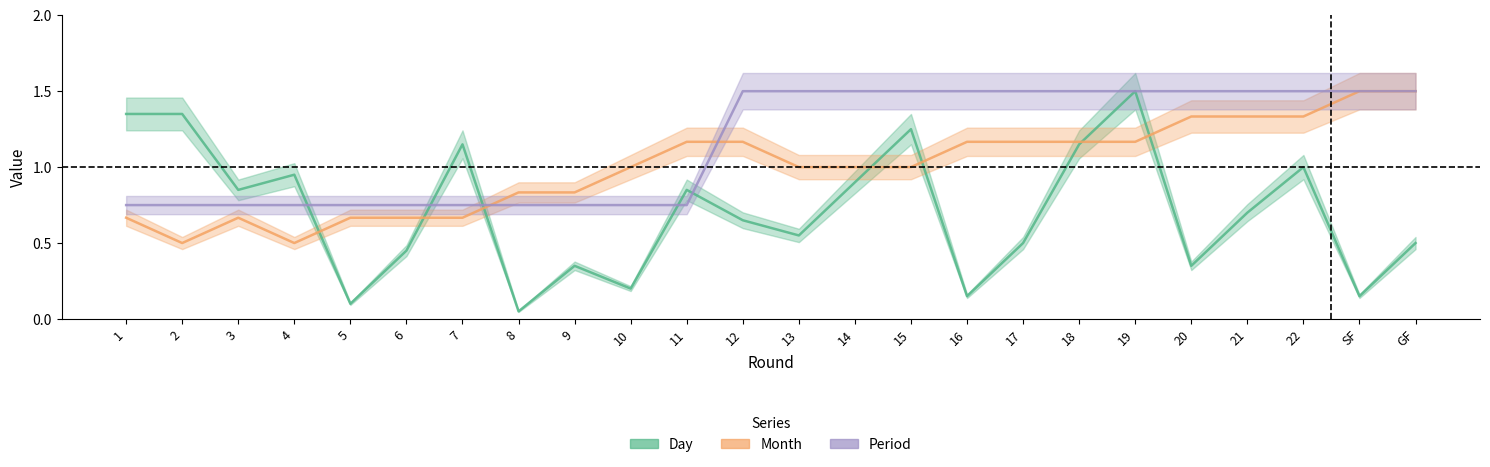

Rank the series at 22 from highest to lowest value.

Period, Month, Day